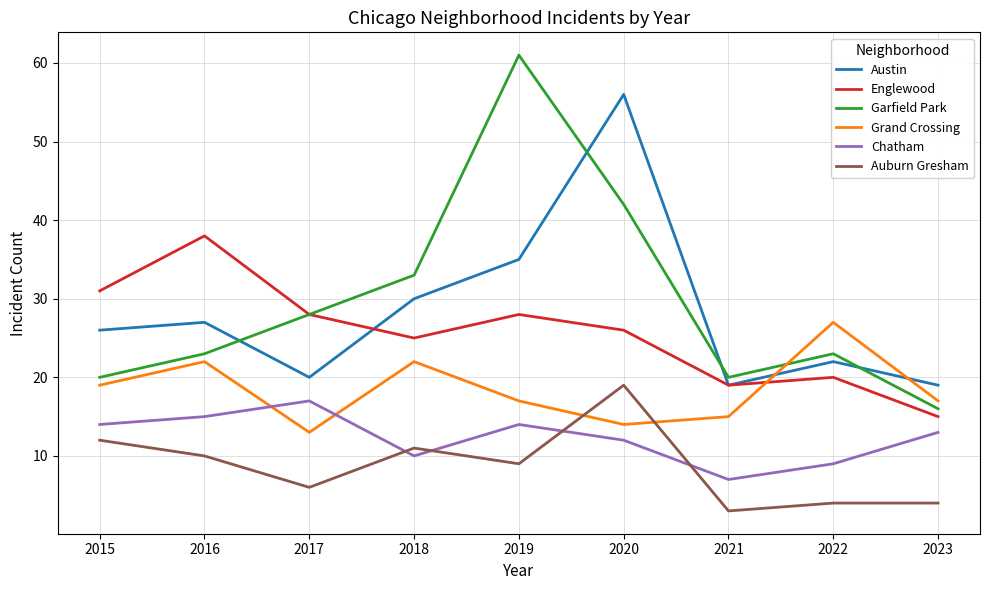

What is the average value of the Austin series?

28